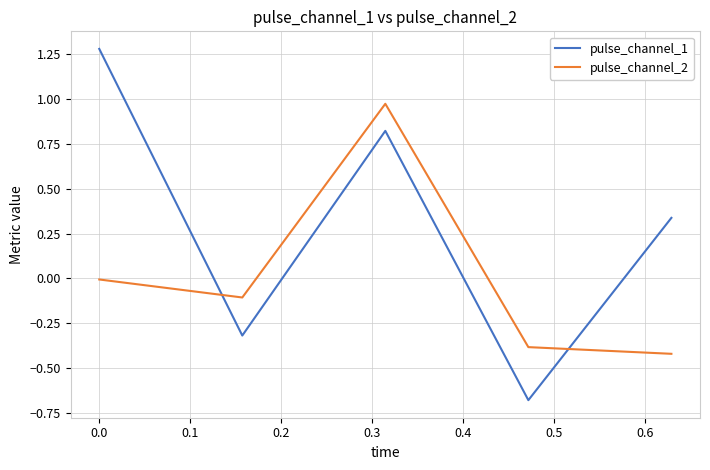

What are all the series names shown in the legend?

pulse_channel_1, pulse_channel_2